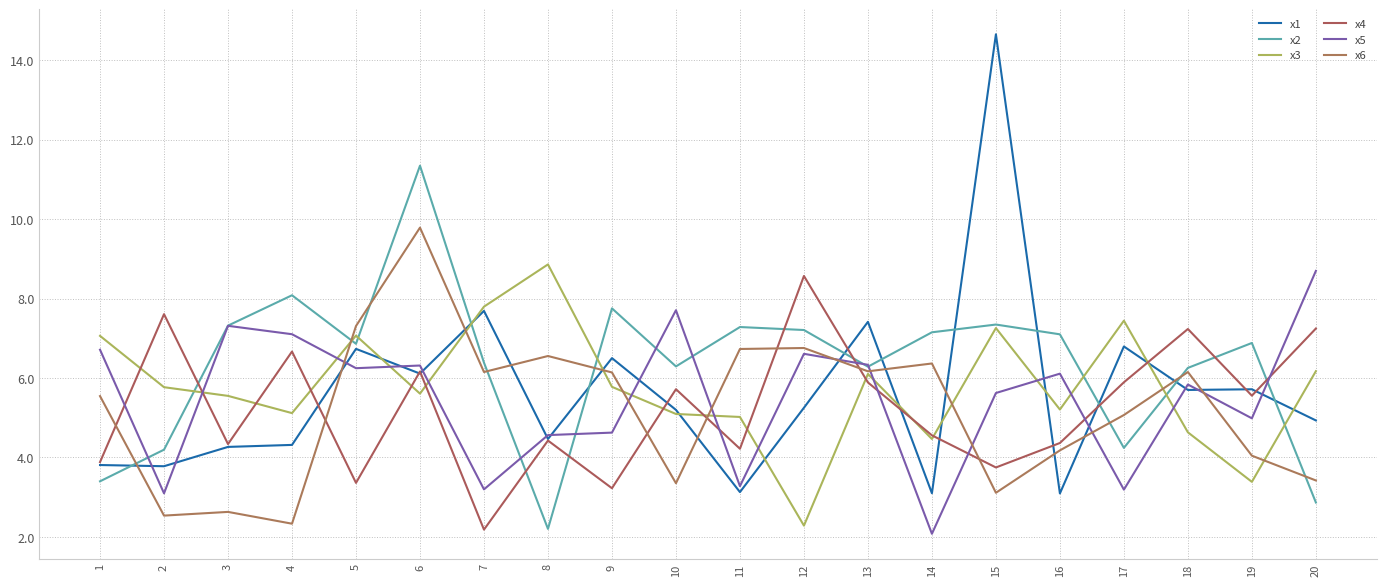

How many values in the x4 series are below 5?

10